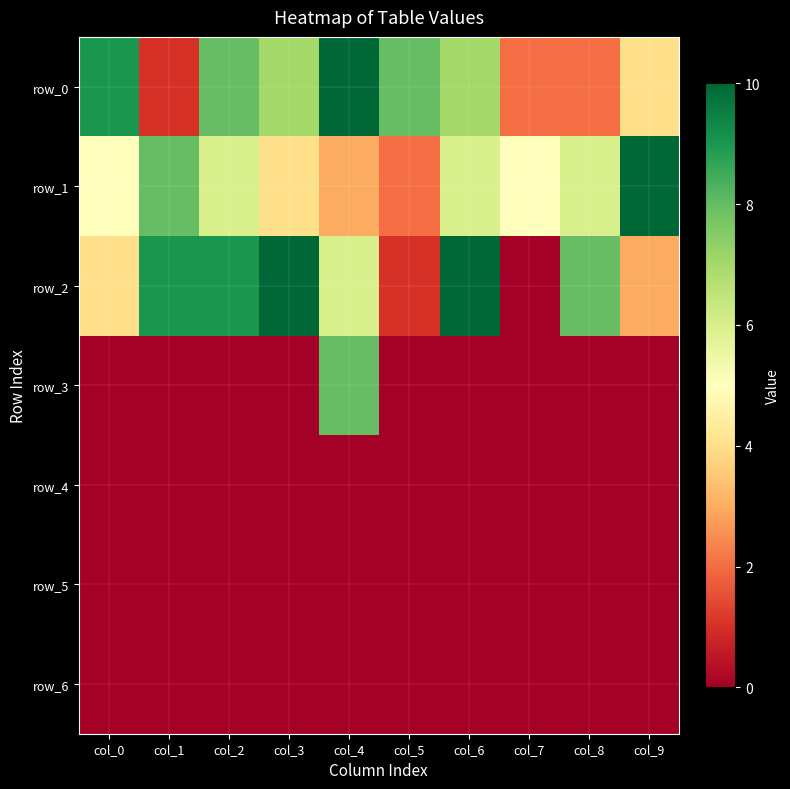

Which series has the largest range (max minus min)?

row_2